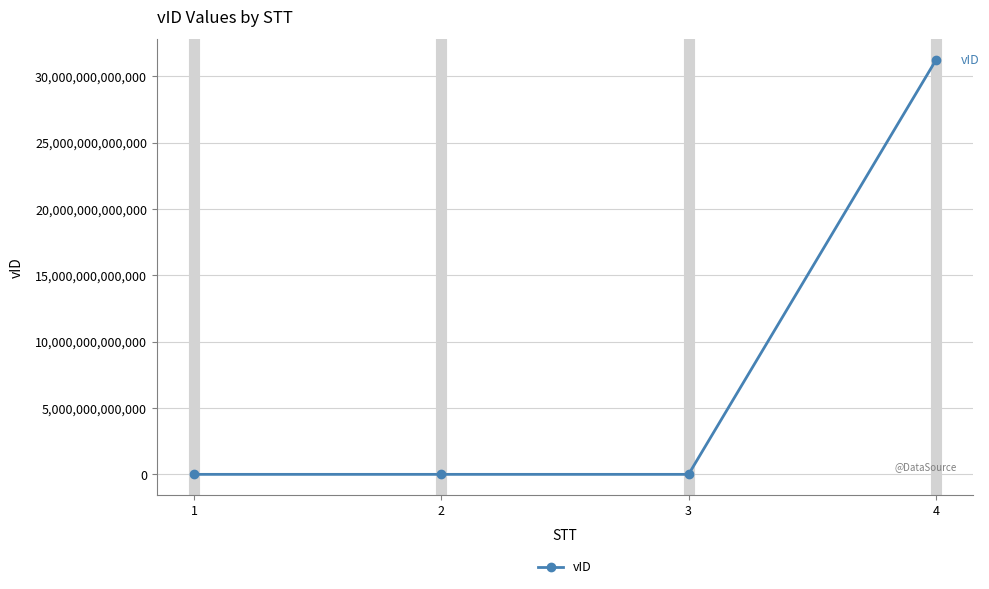

How many values are below 85412?

2